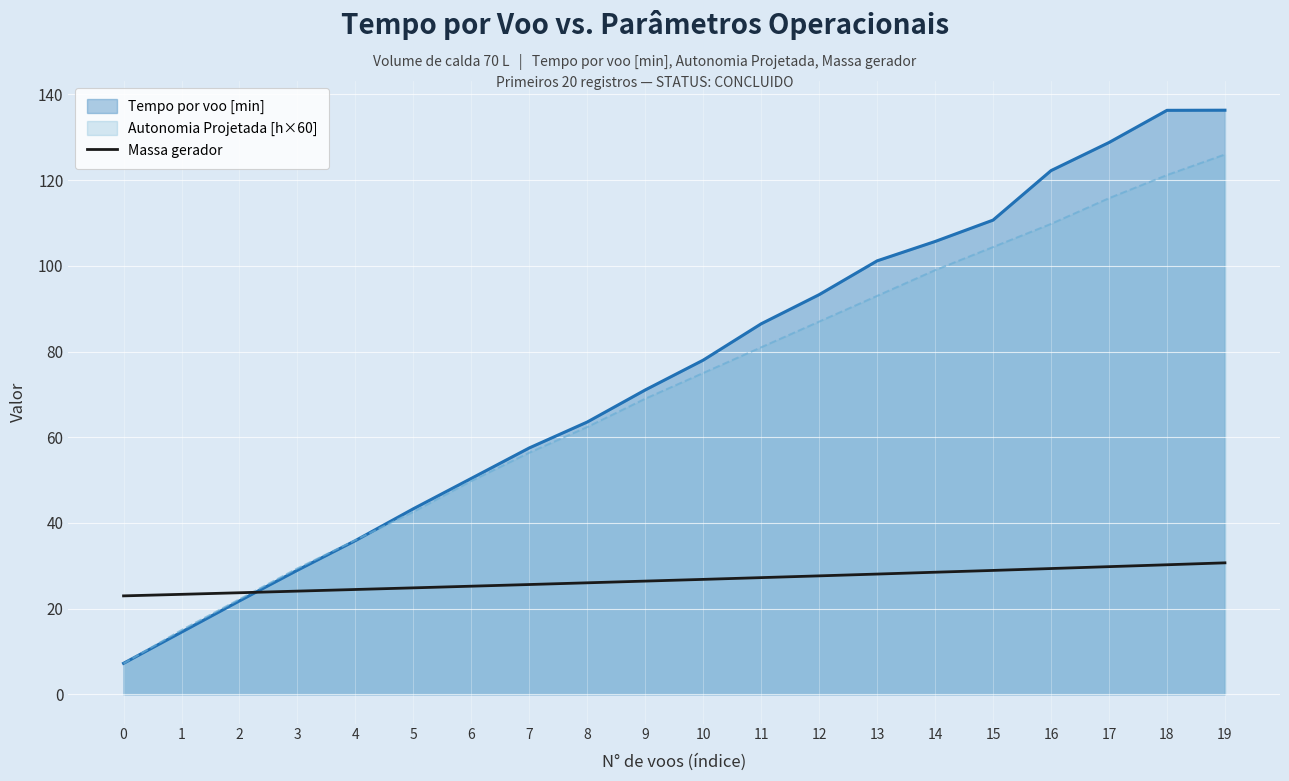

Which series has the largest range (max minus min)?

Tempo por voo [min]